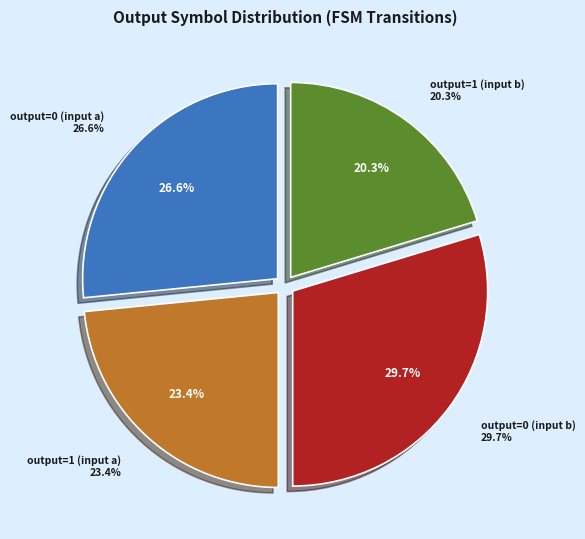

Combined, do output=0 (input a) and output=1 (input a) account for over 50%?

No